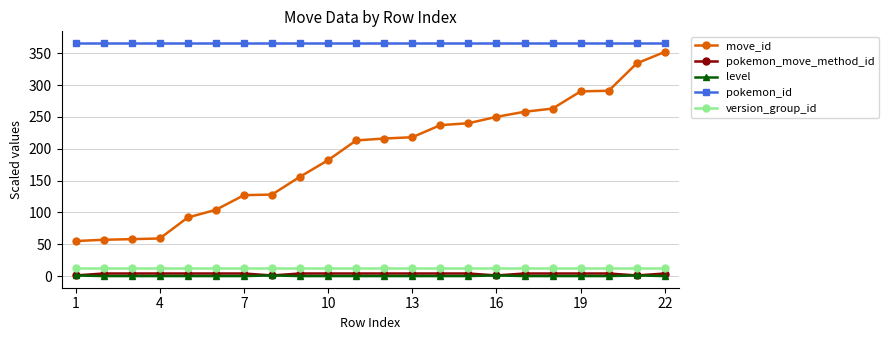

True or false: pokemon_id and move_id cross at least once.

False